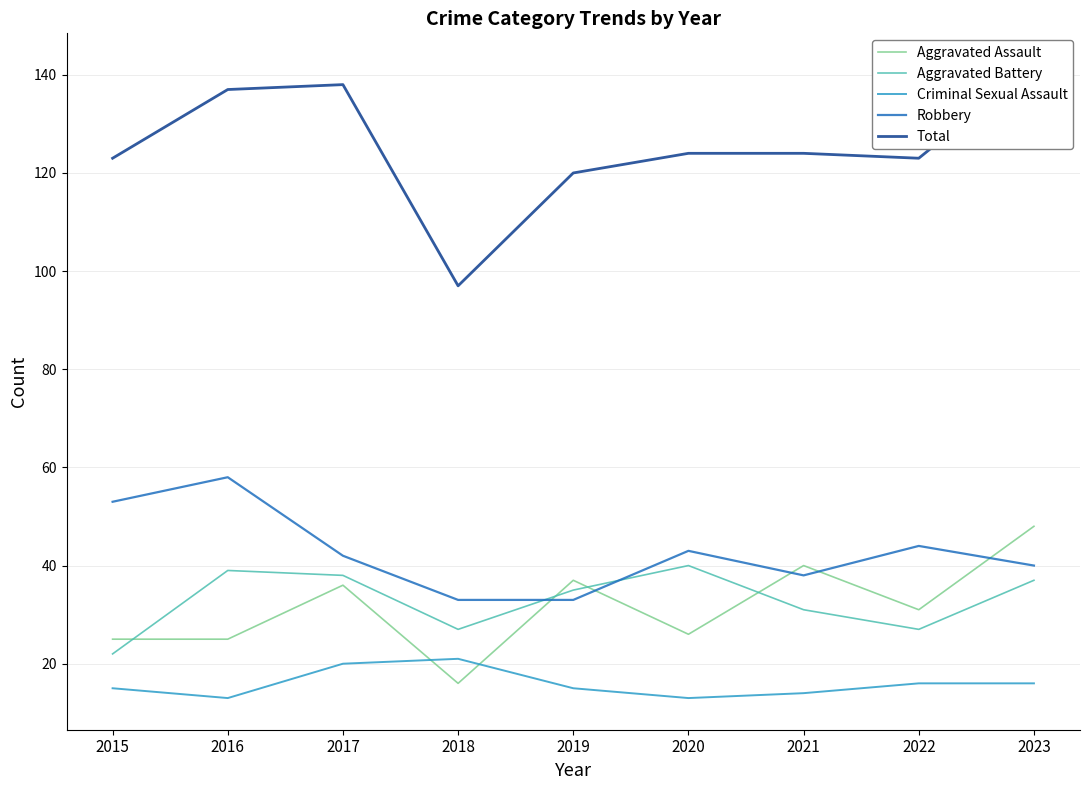

How many times do Robbery and Aggravated Battery cross each other?

2